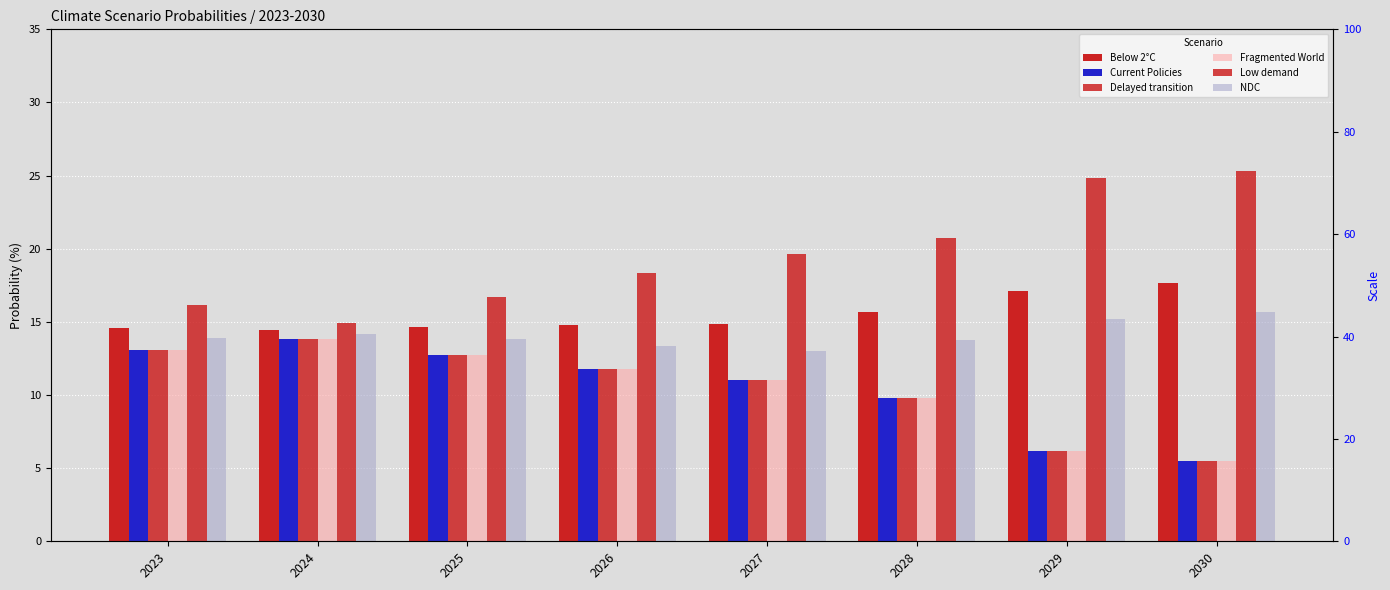

Are the bars horizontal?

No